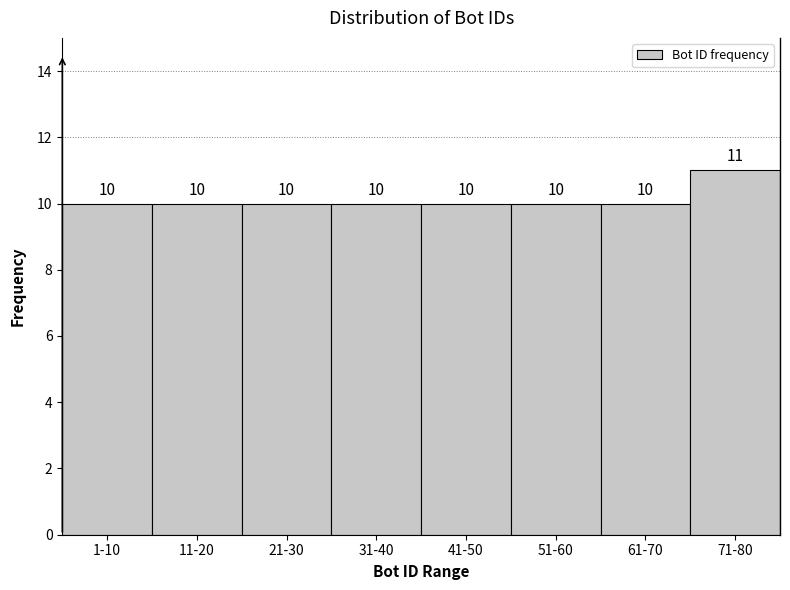

Reading left to right, extract all data points from this chart.

1-10=10	11-20=10	21-30=10	31-40=10	41-50=10	51-60=10	61-70=10	71-80=11